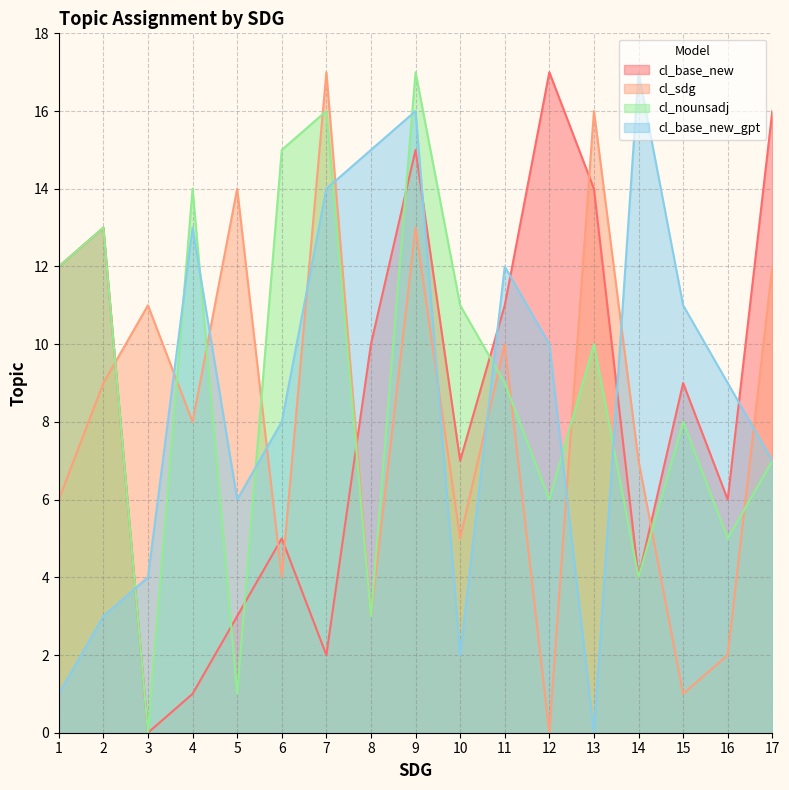

Which series has the widest spread of values?

cl_base_new